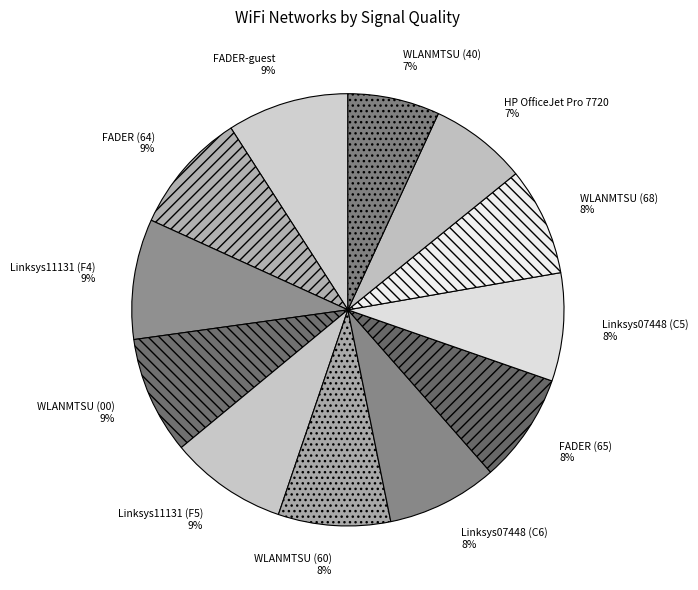

True or false: WLANMTSU (00) accounts for 3% of the total.

False